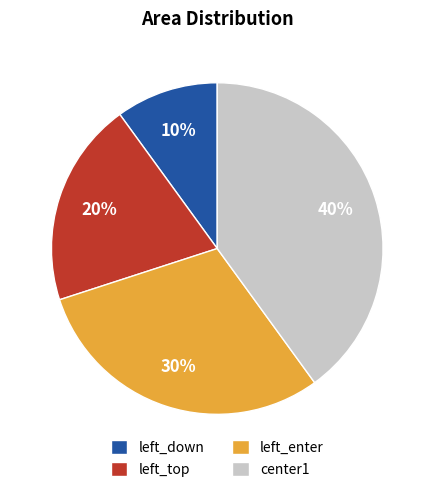

Do left_down and left_top together represent more than half of the pie?

No